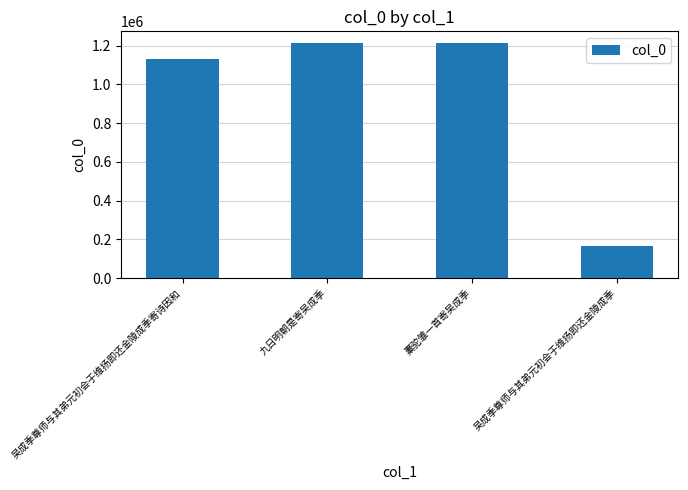

True or false: the data shows 1742791 at 九日明朝是寄吴成季.

False